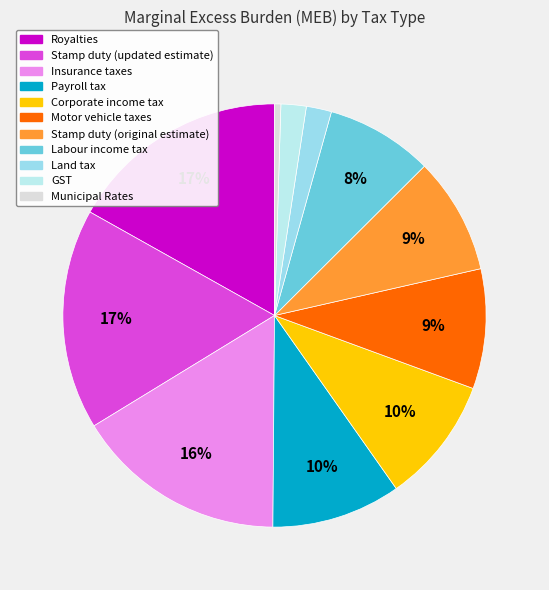

How many segments does this pie chart have?

11